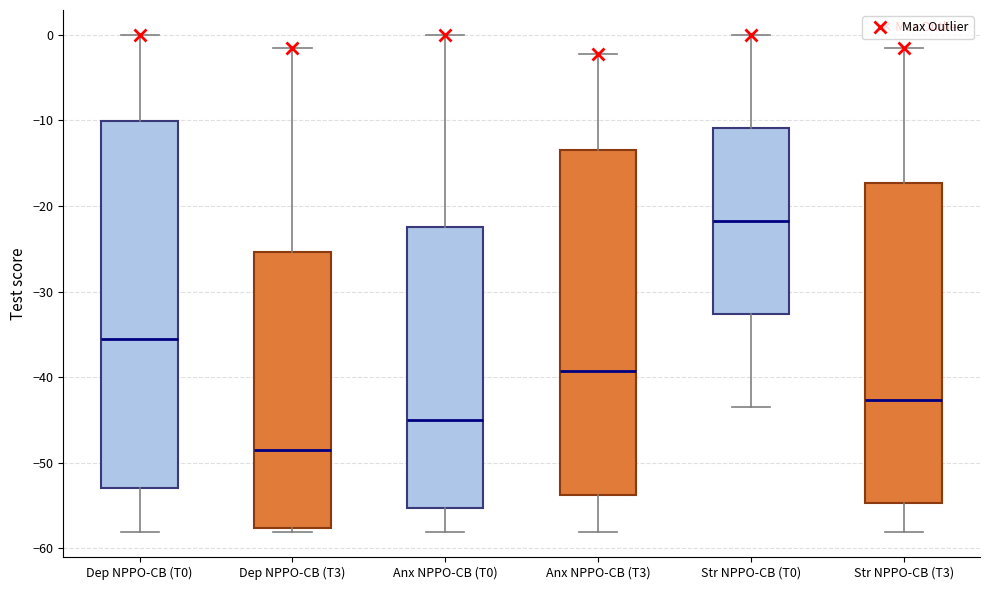

Reading left to right, transcribe this box plot: for each box, give where its median line is, the range the box spans, and where its two whiskers end, as read against the y-axis. The values are not printed on the chart, so give them approximately, as read against the axis.

Dep NPPO-CB (T0): median -36, box -53 to -10, whiskers -58 to 0
Dep NPPO-CB (T3): median -48, box -58 to -25, whiskers -58 (just below the box's lower edge) to -1
Anx NPPO-CB (T0): median -45, box -55 to -22, whiskers -58 to 0
Anx NPPO-CB (T3): median -39, box -54 to -13, whiskers -58 to -2
Str NPPO-CB (T0): median -22, box -33 to -11, whiskers -43 to 0
Str NPPO-CB (T3): median -43, box -55 to -17, whiskers -58 to -1